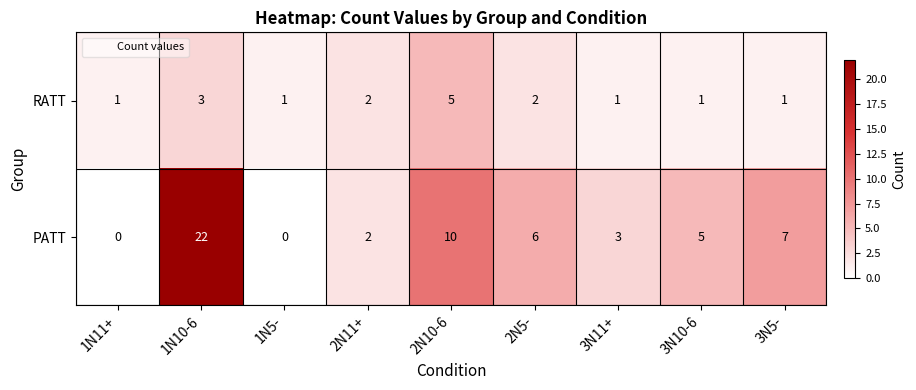

What is the sum of the RATT values at 3N11+ and 2N11+?

3